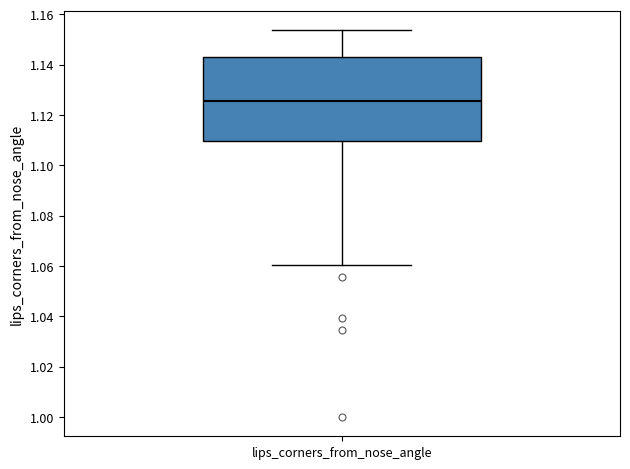

Where is the lower edge of the box for lips_corners_from_nose_angle on the y-axis? The values are not printed on the chart, so give them approximately, as read against the axis.

1.110